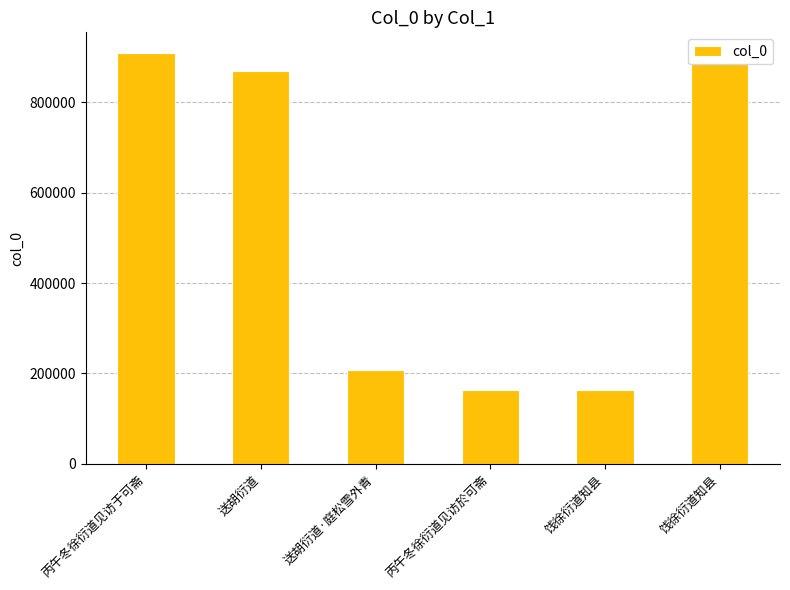

Are the bars horizontal?

No